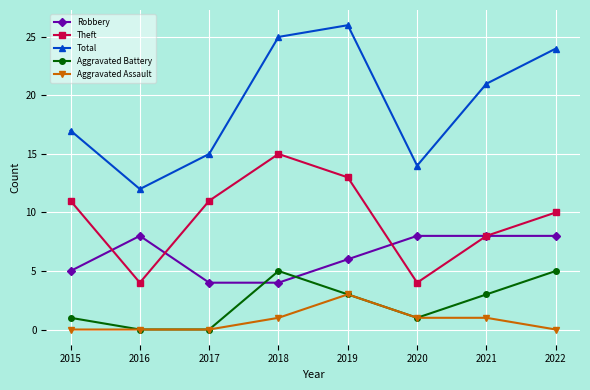

What is the sum of the Total values at 2022 and 2021?

45